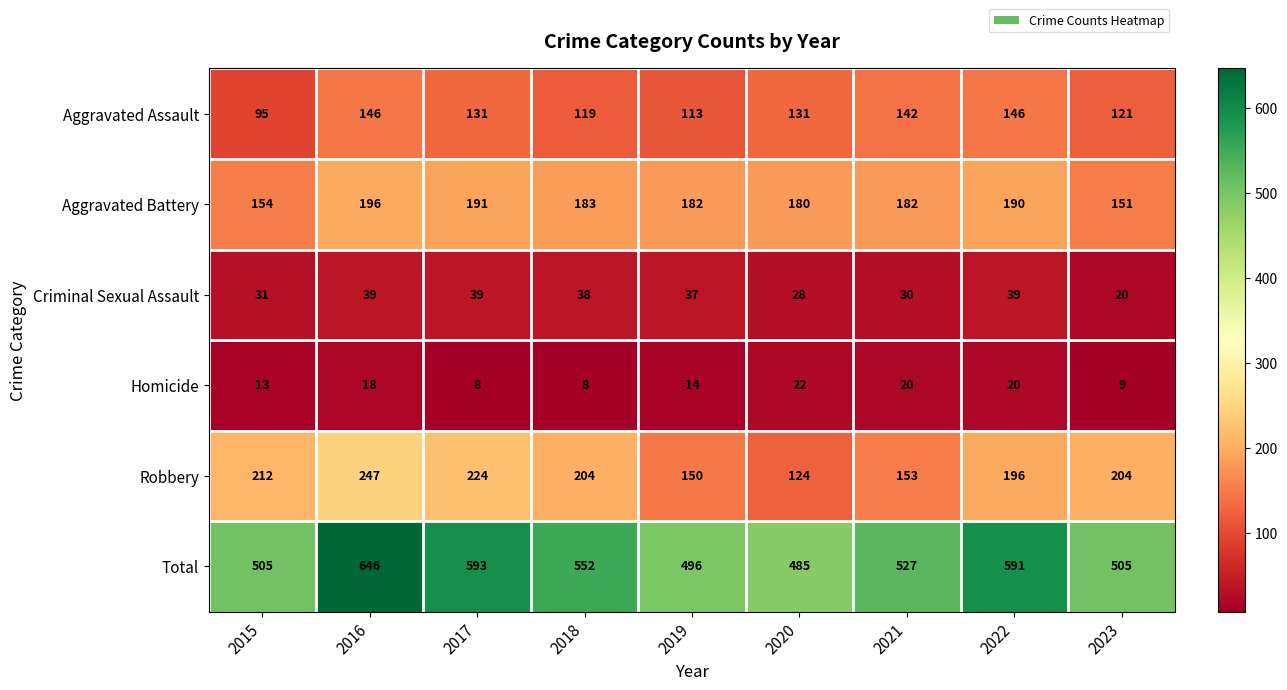

Count the number of categories in the chart.

9